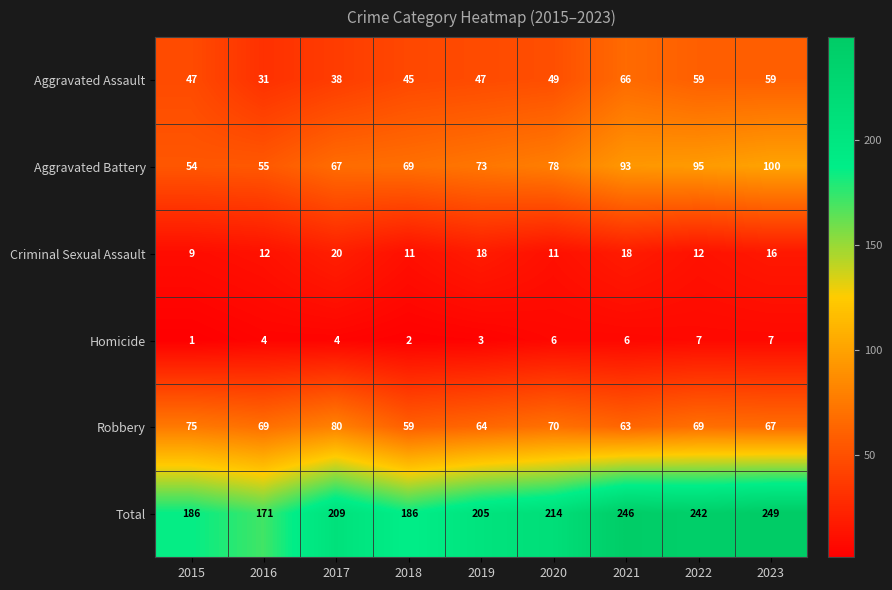

What is the maximum value for Aggravated Assault?

66